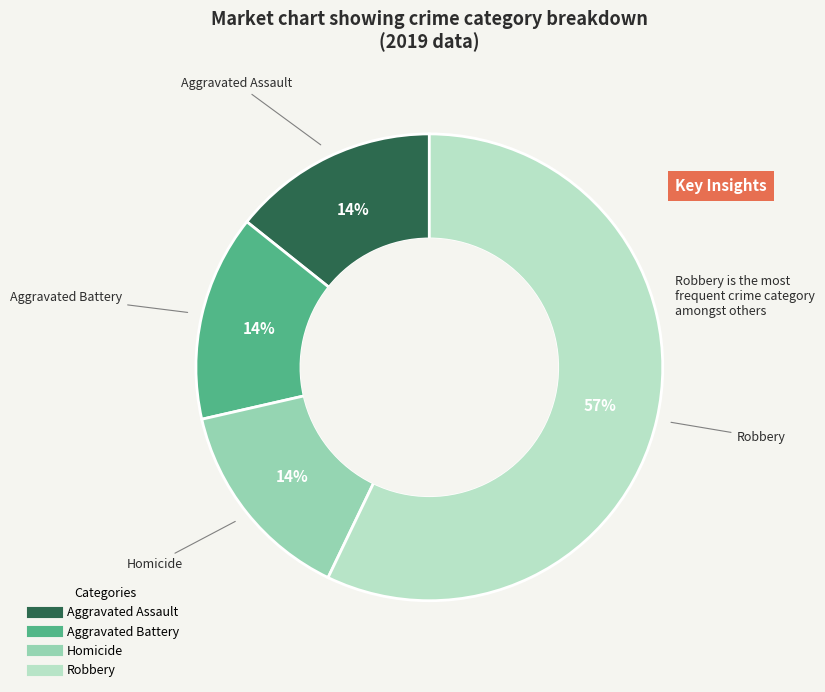

How many slices are in this pie chart?

4